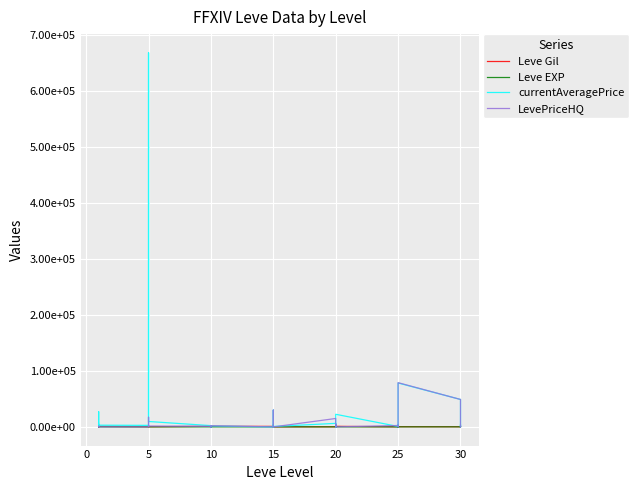

At 25, list the series in order from largest to smallest.

currentAveragePrice, Leve Gil, Leve EXP, LevePriceHQ